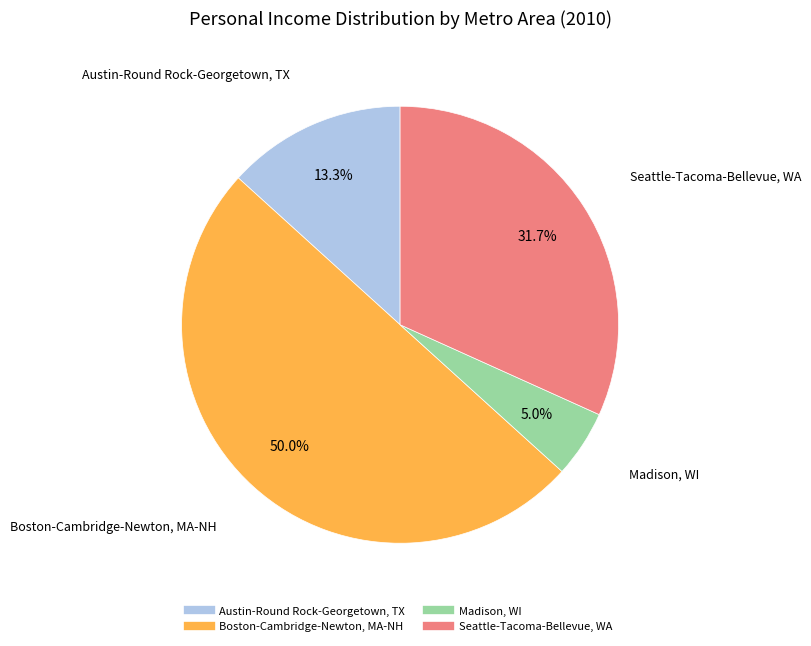

To the nearest percent, what is the difference between the largest and smallest slice percentages?

45%